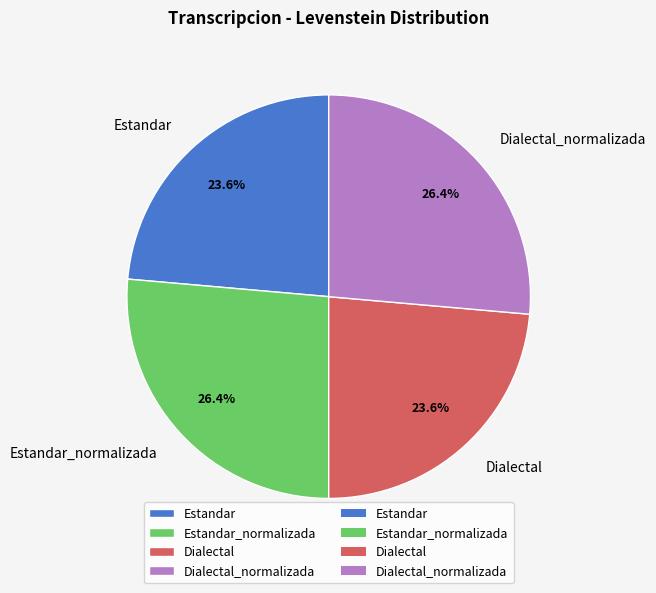

Is there any slice that represents more than half of the pie?

No